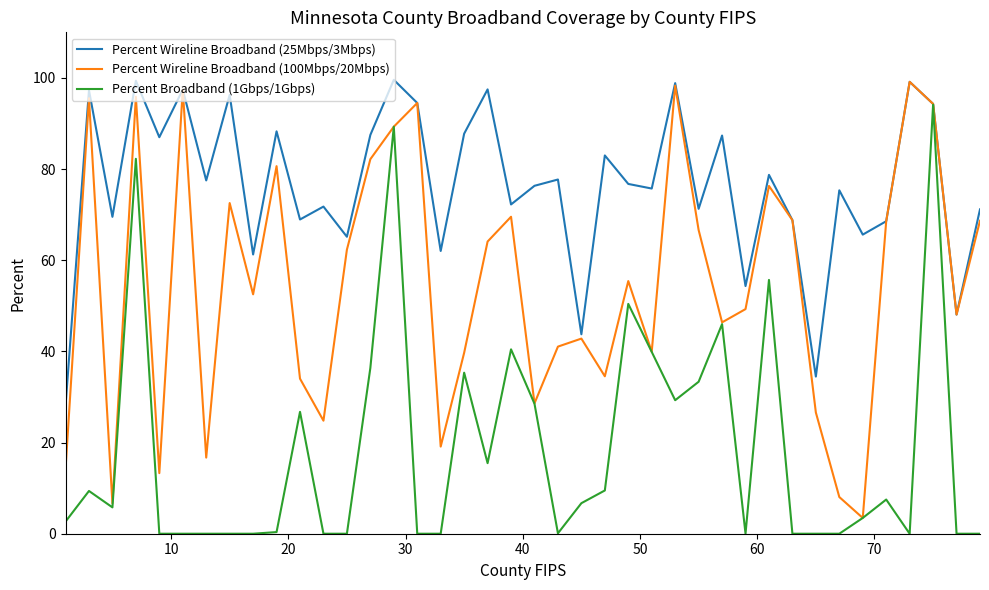

True or false: Percent Wireline Broadband (100Mbps/20Mbps) has more than 0 interior local peaks.

True